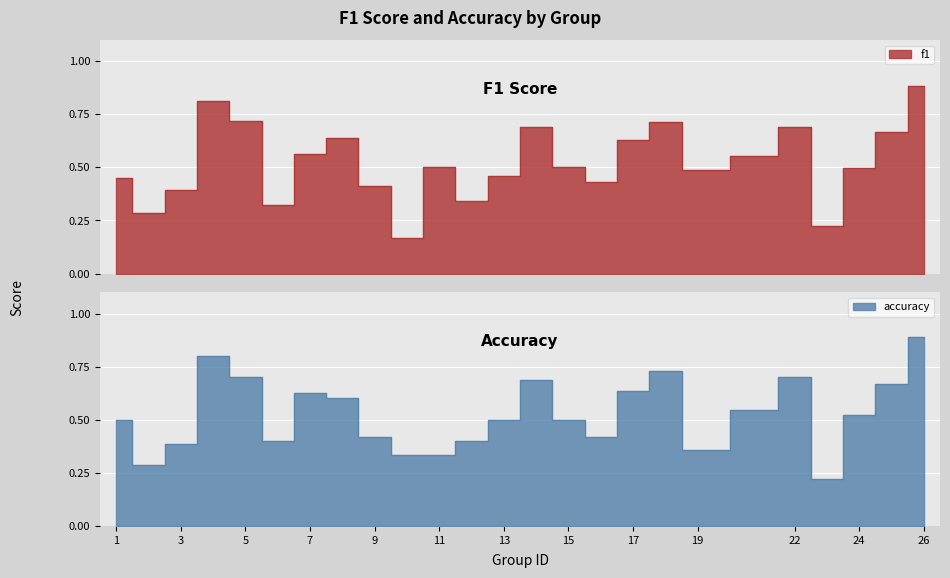

What is the total value across all series at 8?

1.2